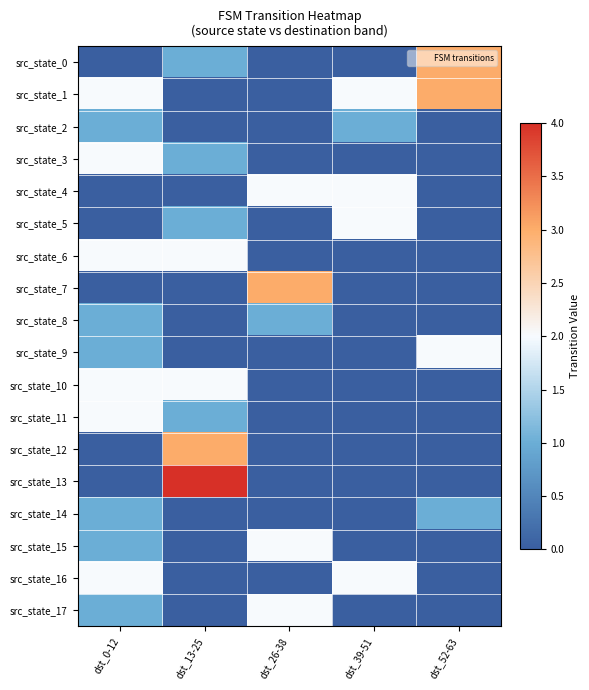

What is the difference between the highest and lowest values at dst_26-38?

3